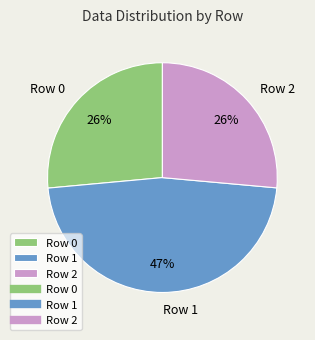

Is the sum of Row 1 and Row 2 greater than half?

Yes